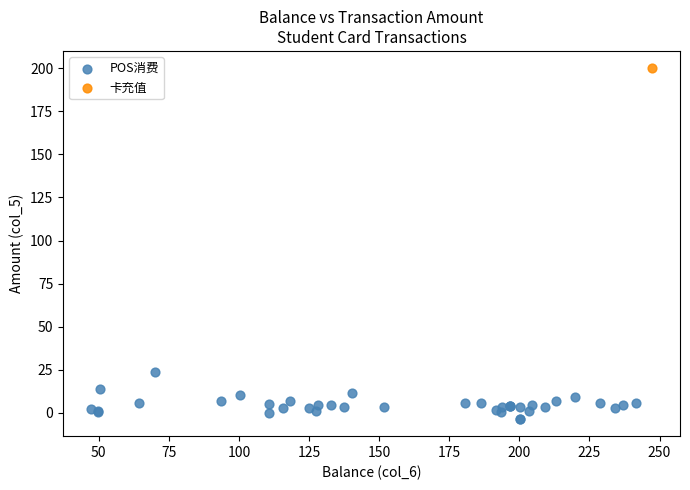

What are all the series names shown in the legend?

POS消费, 卡充值